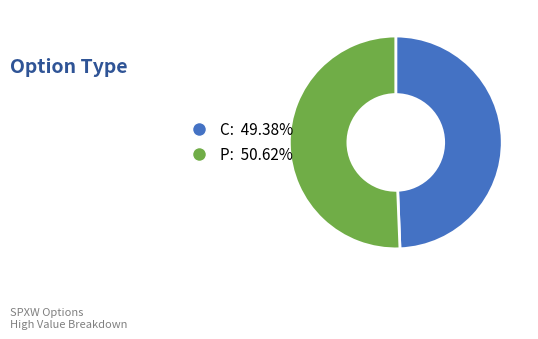

Does any single category account for the majority?

Yes